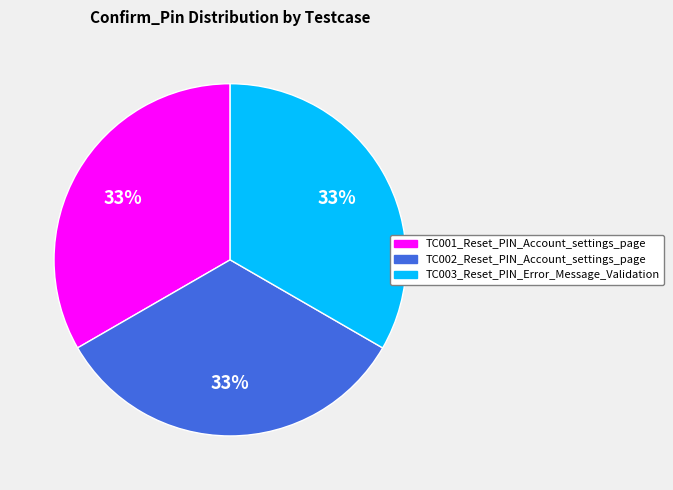

Is there any slice that represents more than half of the pie?

No